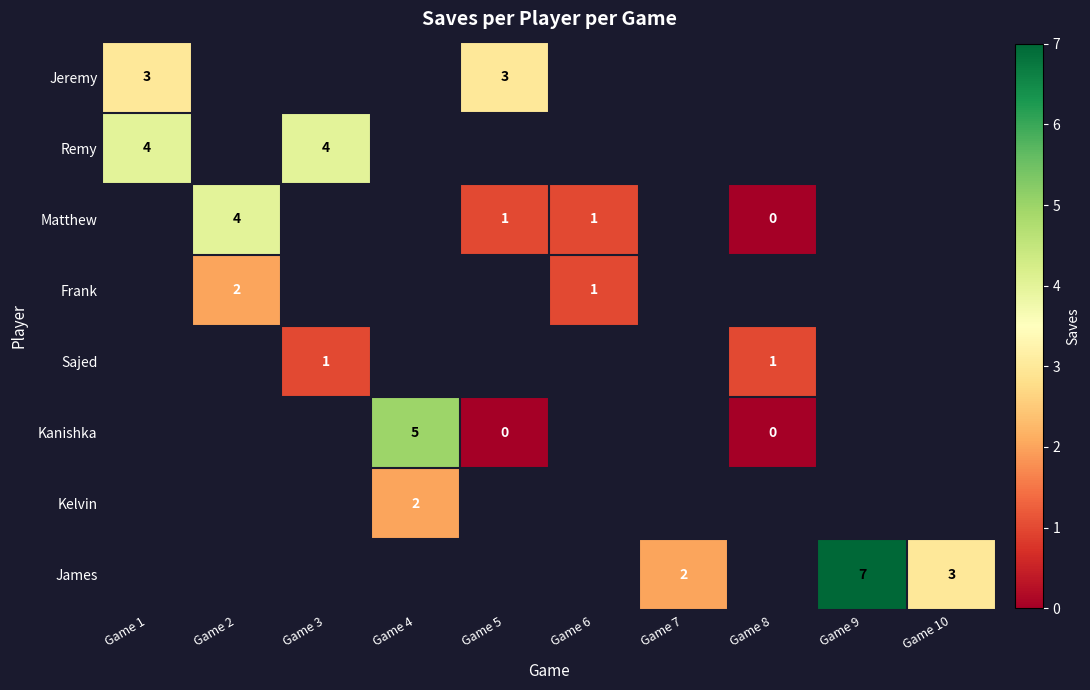

How many categories are shown in the chart?

10